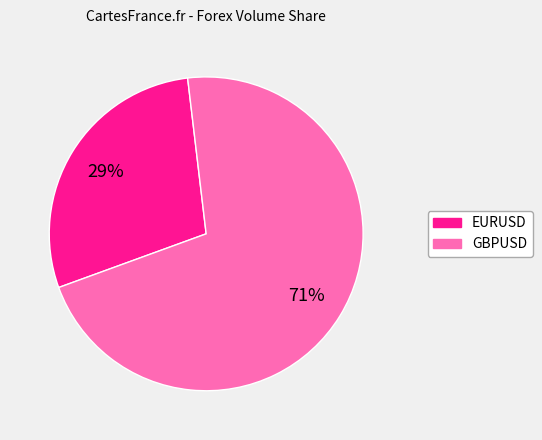

Does any single category account for the majority?

Yes